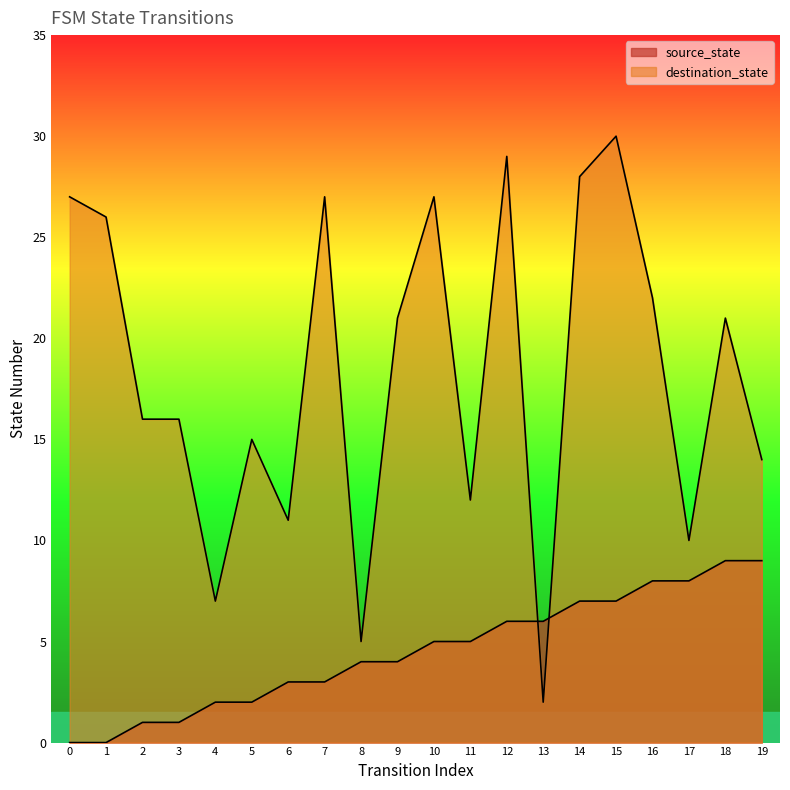

Where is the first local maximum for destination_state?

5